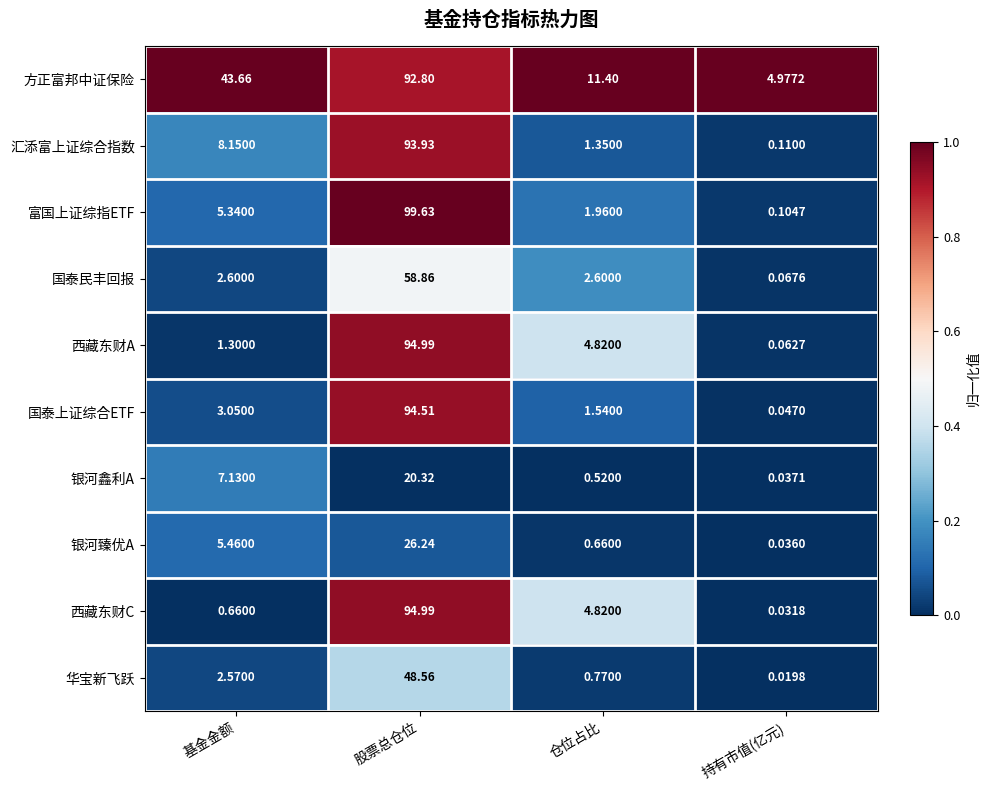

What is the total value across all series at 基金金额?

79.9